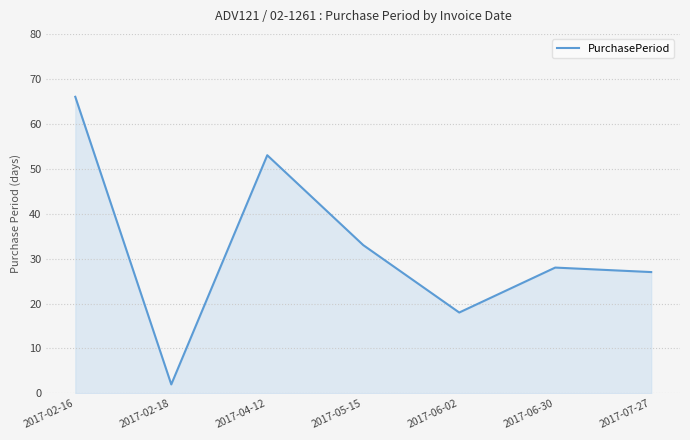

How many interior local valleys (lower than both neighbors) does the data have?

2